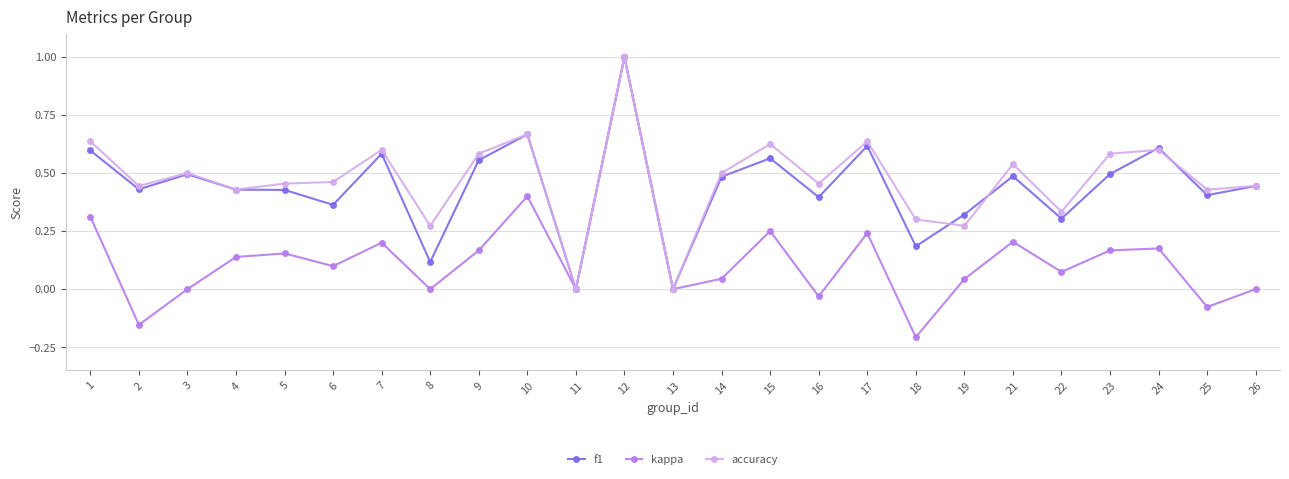

Which category has the lowest value across all series?

18